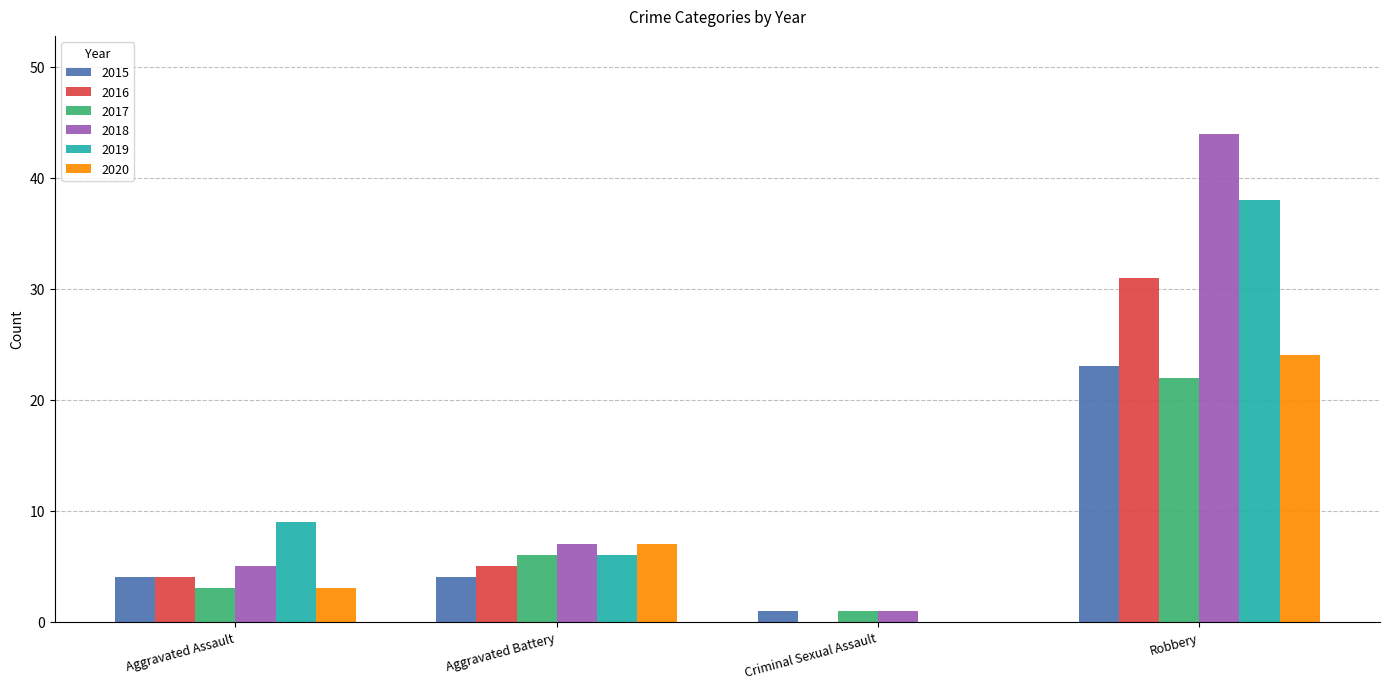

Which series has the largest total across all categories?

2018